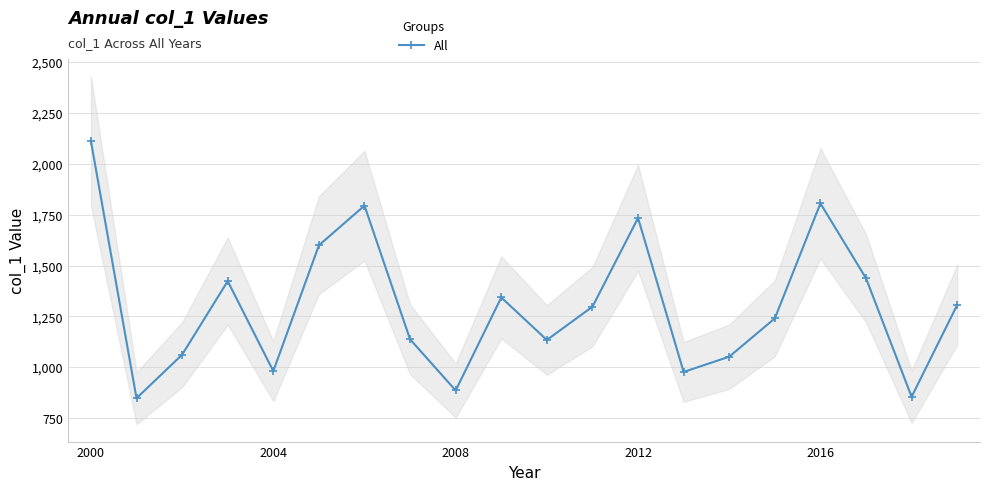

The value of All at 2008 is 886.9. True or false?

True